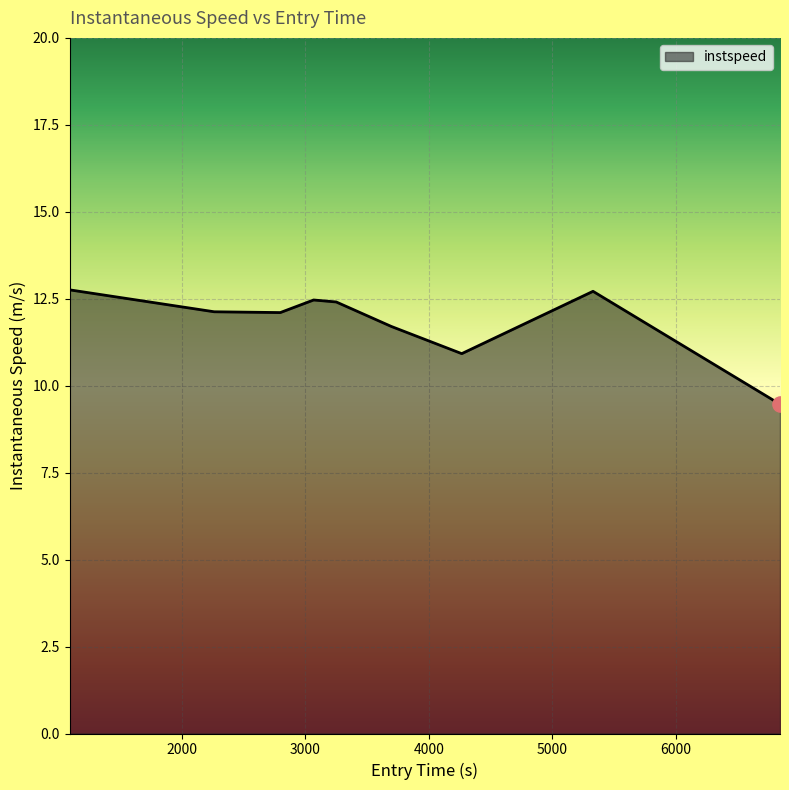

What is the maximum value shown in the chart?

12.8